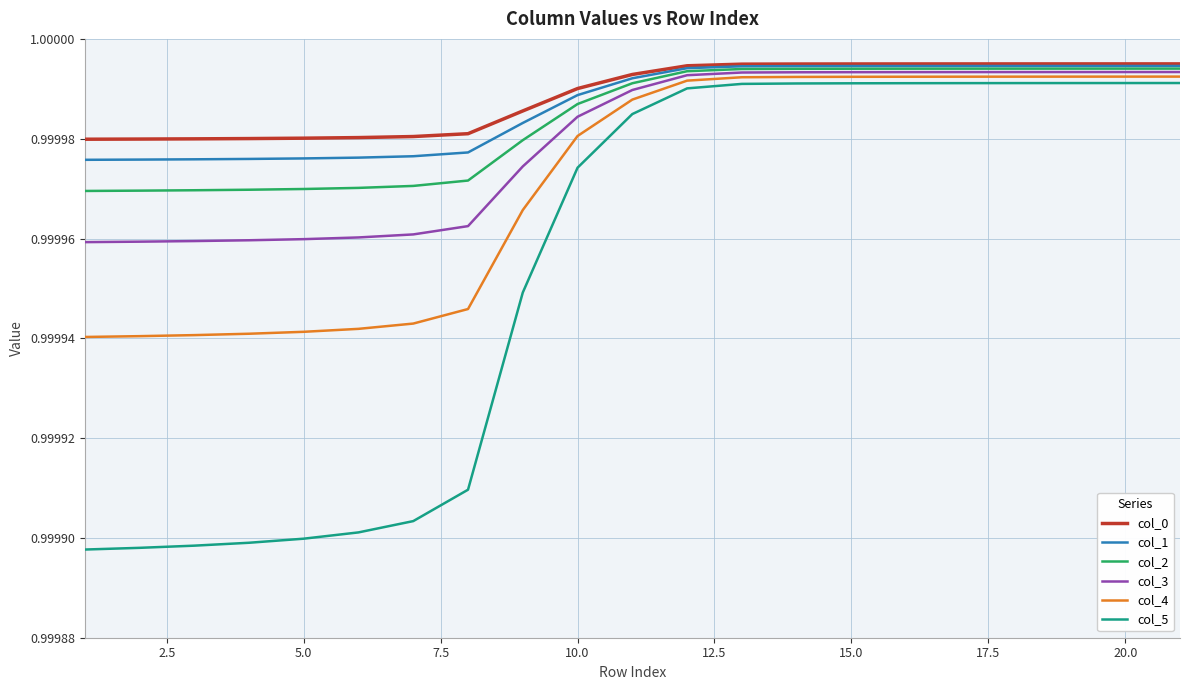

Which series has the widest spread of values?

col_5